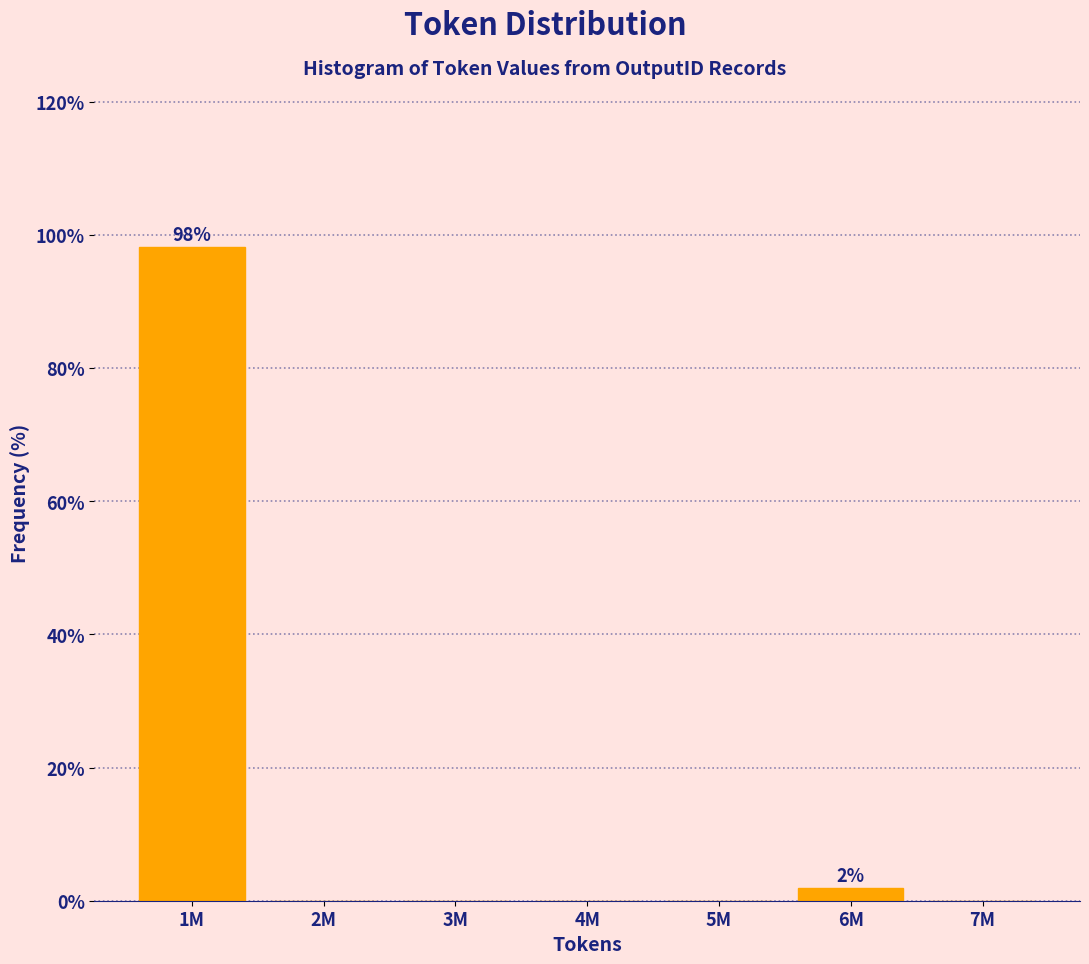

Reading right to left, what are all the values shown in this chart?

7M=0.0	6M=1.9	5M=0.0	4M=0.0	3M=0.0	2M=0.0	1M=98.1